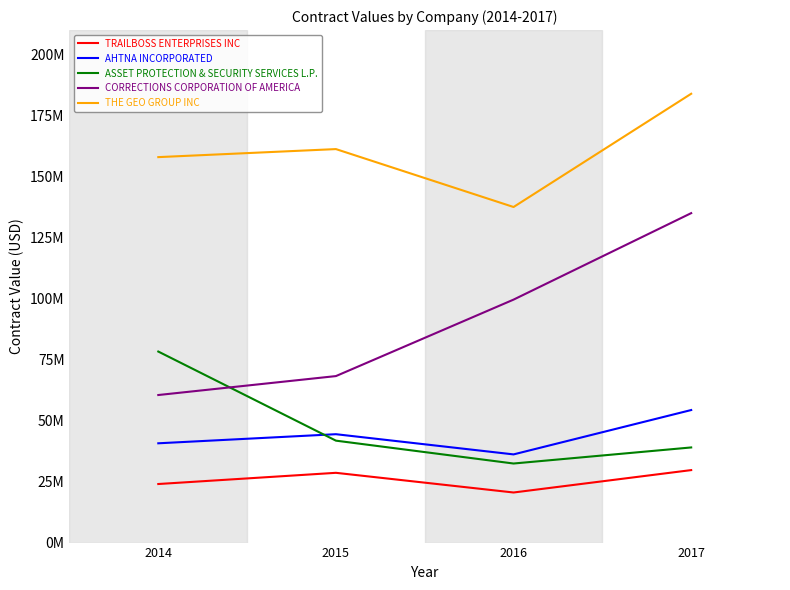

Reading left to right, transcribe all the data shown in this chart.

TRAILBOSS ENTERPRISES INC: 23997266	28587472	20523621	29700449
AHTNA INCORPORATED: 40684500	44410244	36133216	54311370
ASSET PROTECTION & SECURITY SERVICES L.P.: 78279119	41766798	32397444	38983022
CORRECTIONS CORPORATION OF AMERICA: 60463537	68221465	99556193	134992874
THE GEO GROUP INC: 157946982	161235401	137504827	183909729